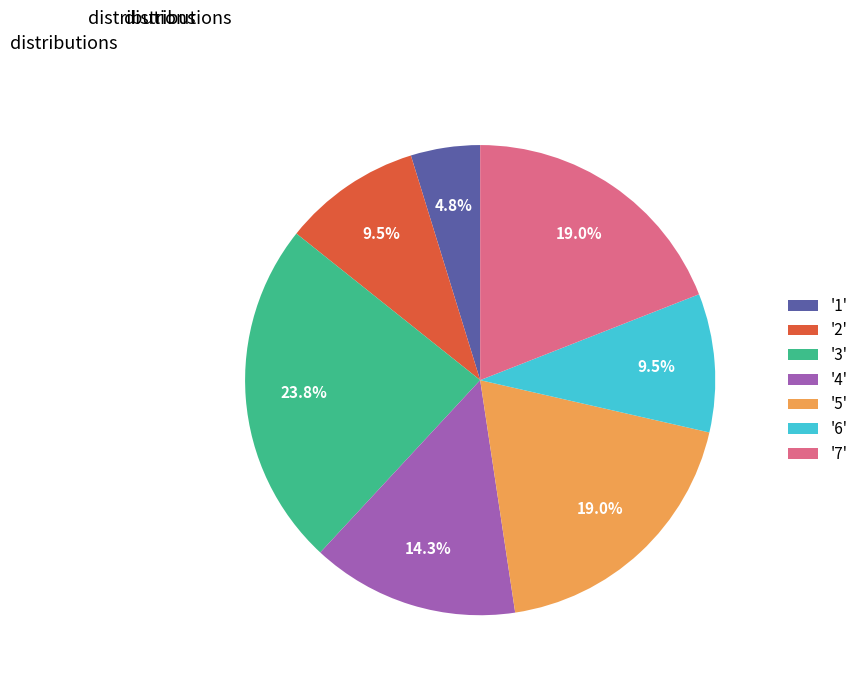

What portion of the pie excludes '4'?

85.7%